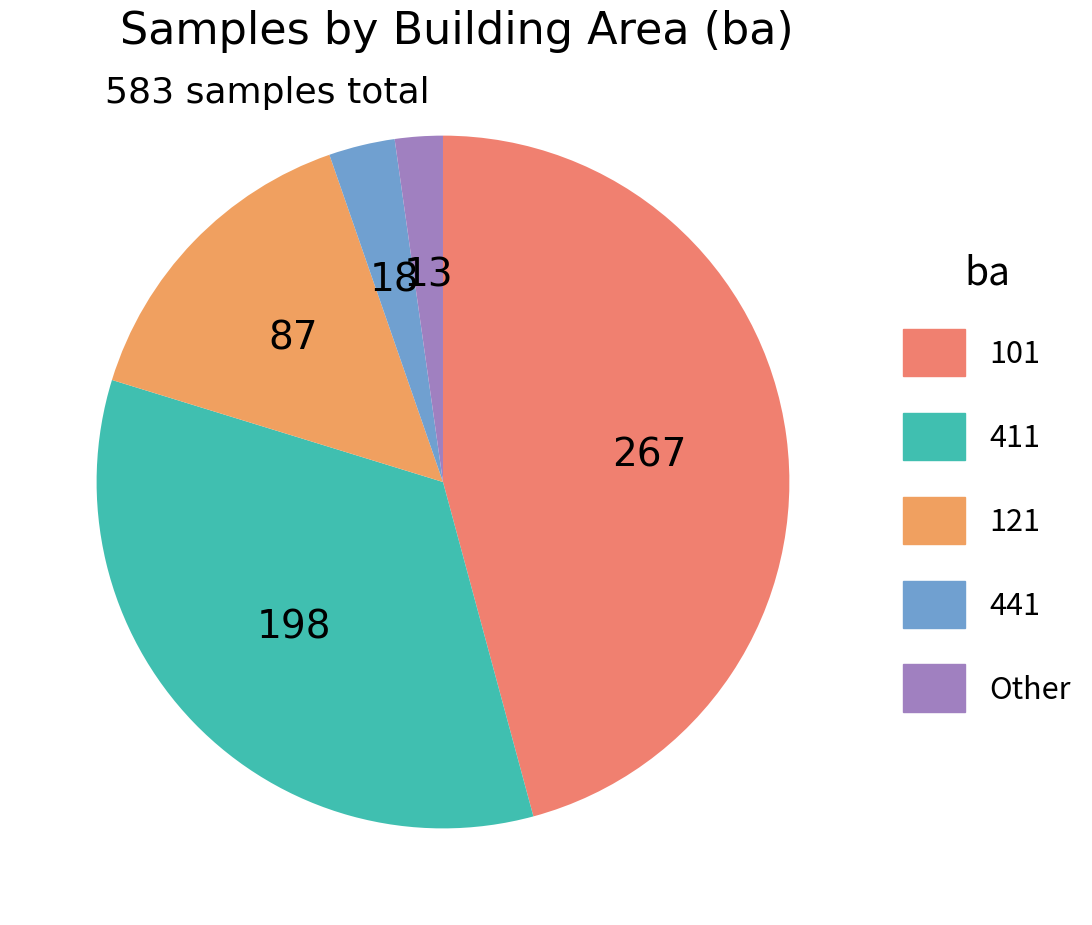

Count the number of slices in the pie.

5